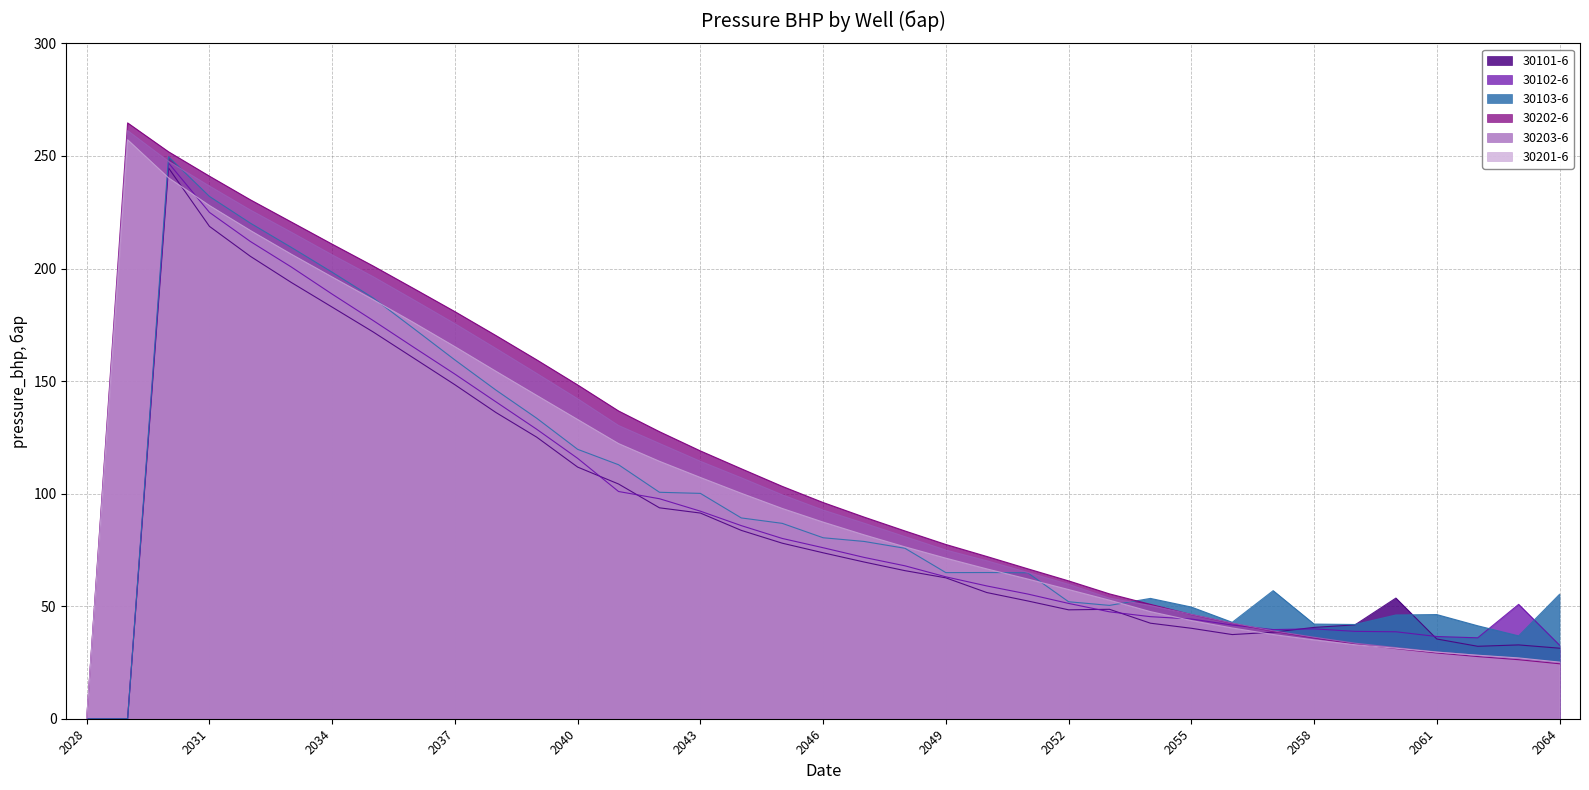

Is it true that 30203-6 equals 29.7 at 2061?

True